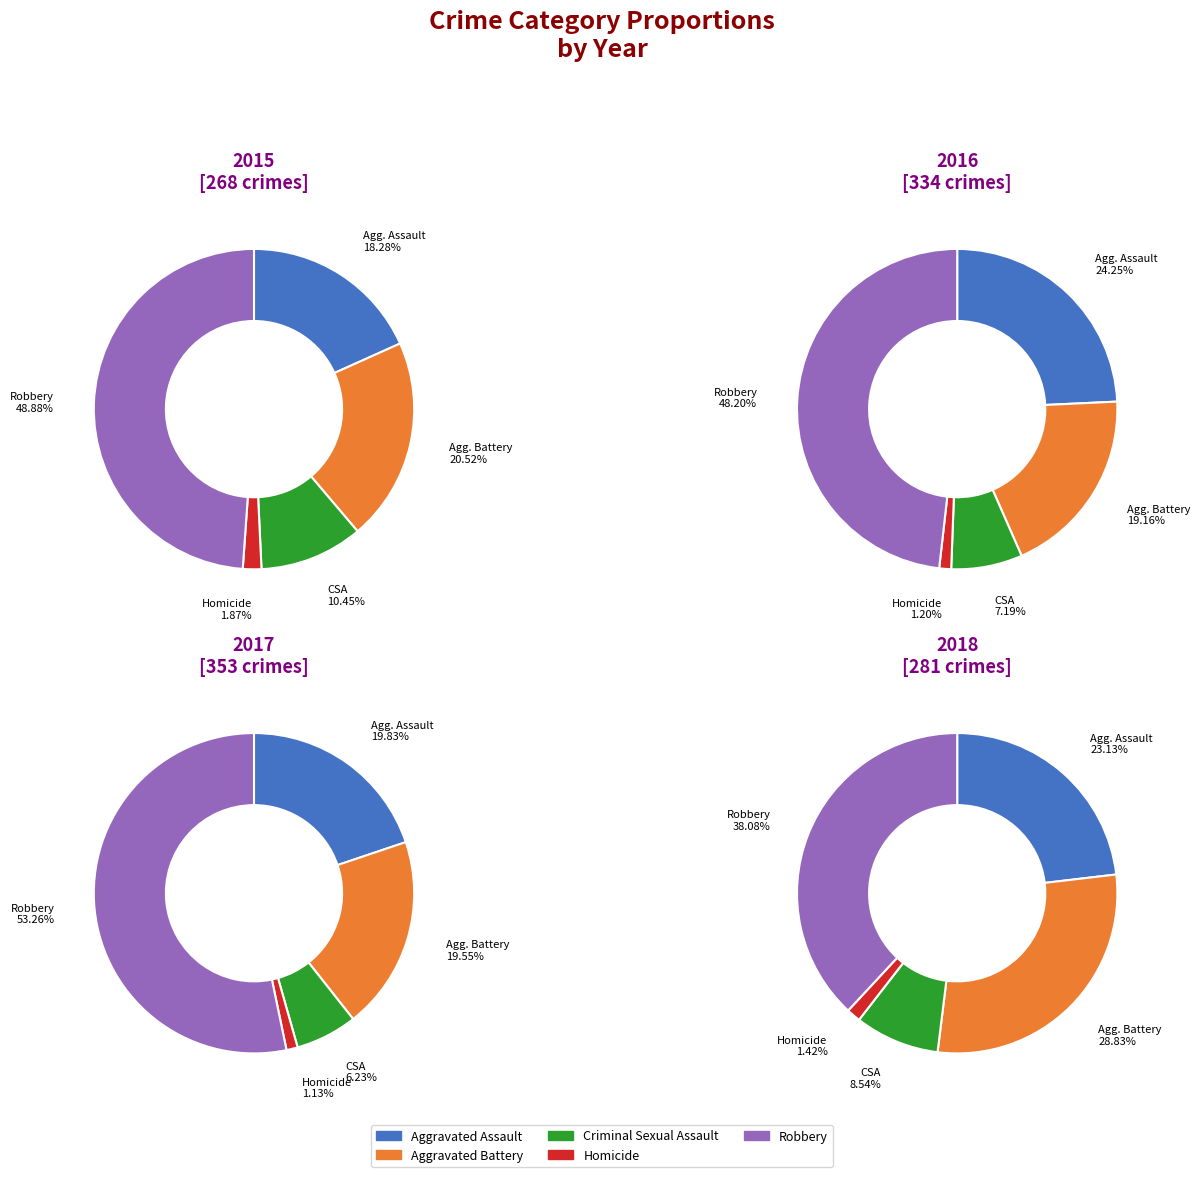

Does Aggravated Assault represent more than half of the total?

No